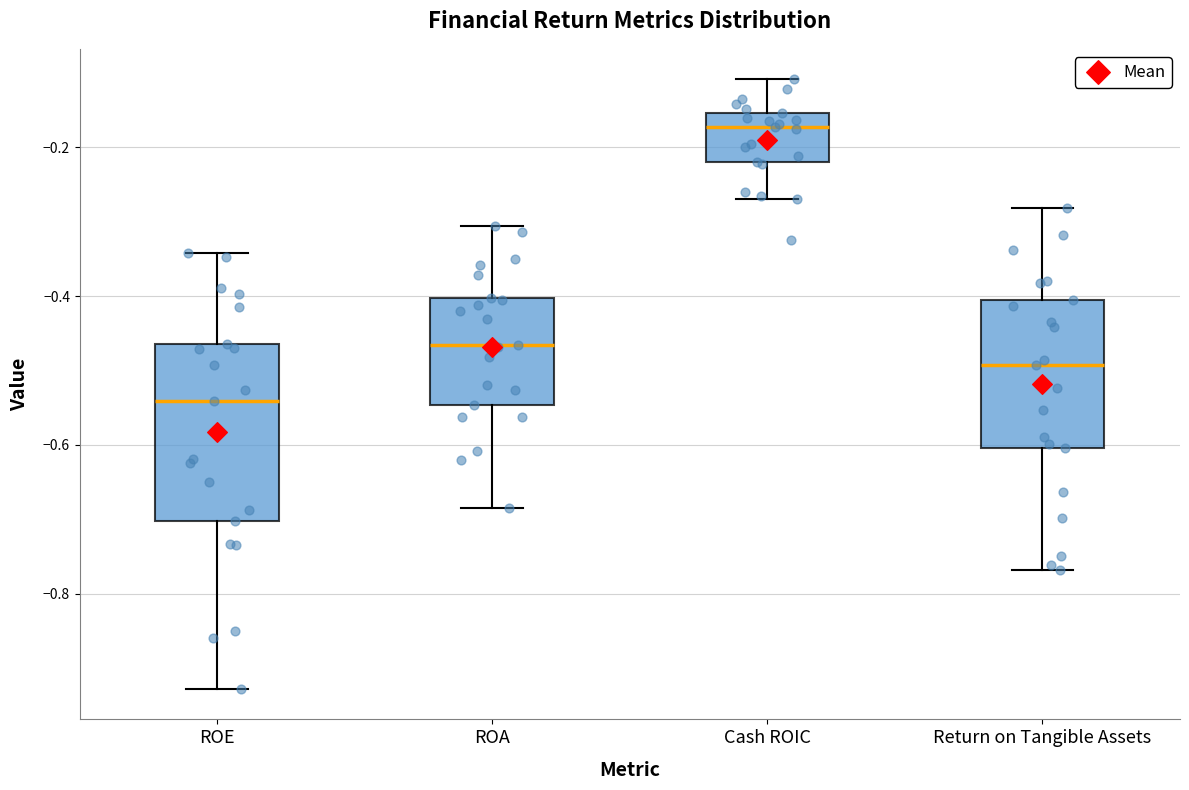

Which box has the highest median line?

Cash ROIC